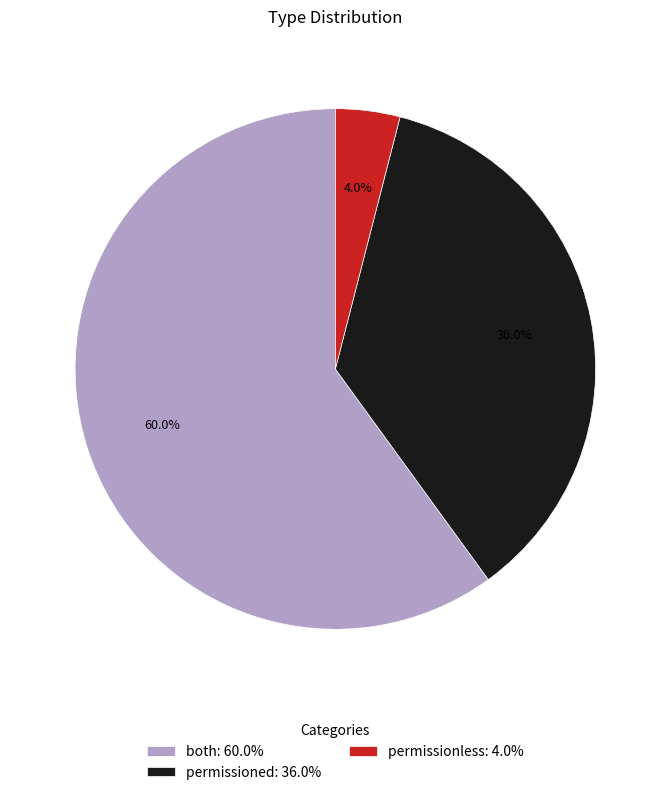

To the nearest percent, what percentage of the pie is both?

60%